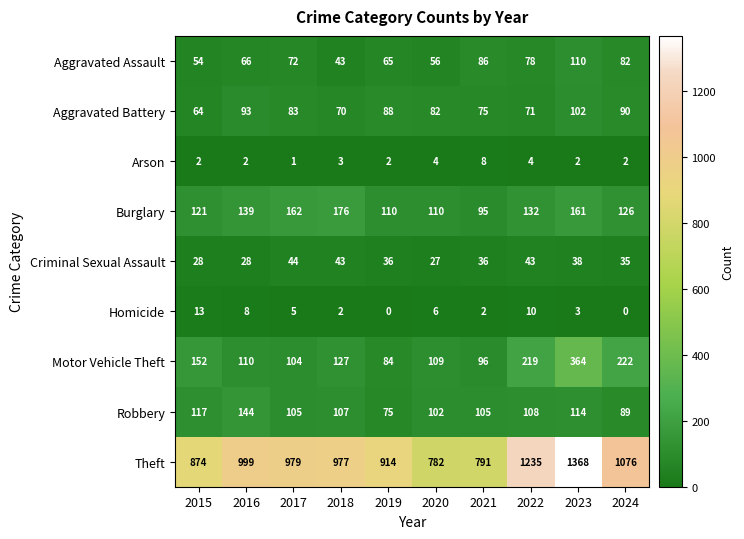

At which label does Criminal Sexual Assault reach its minimum?

2020